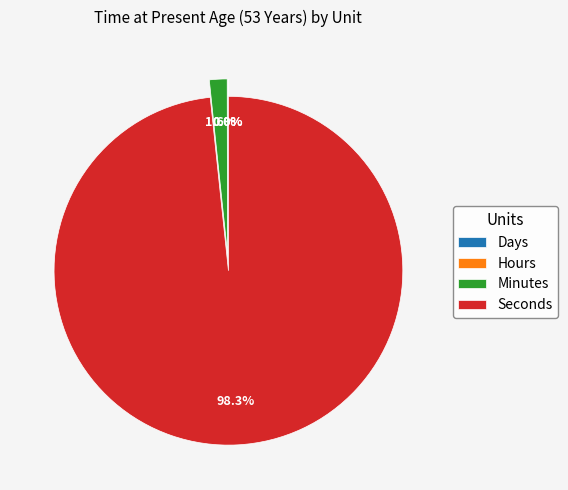

Between Seconds and Minutes, which is larger?

Seconds